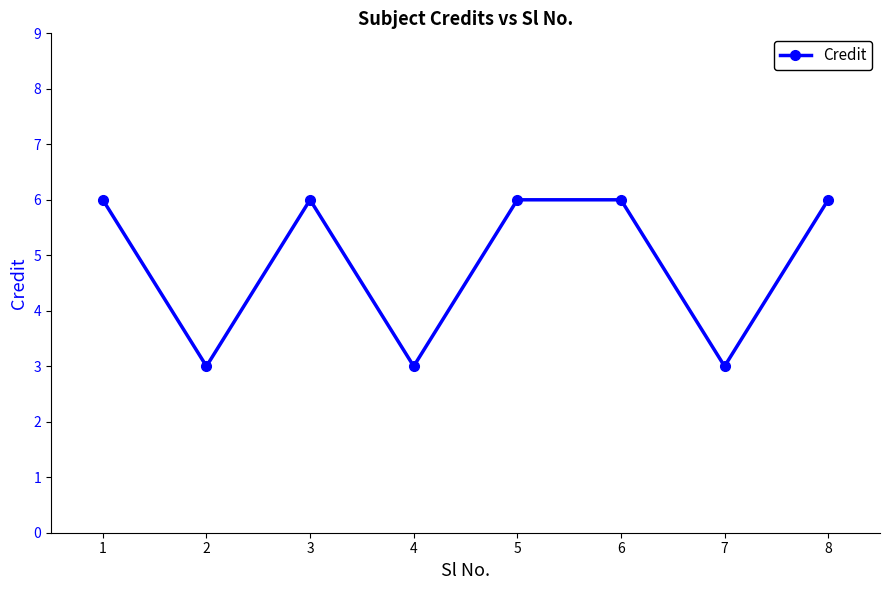

What is the sum of the values at 1 and 5?

12